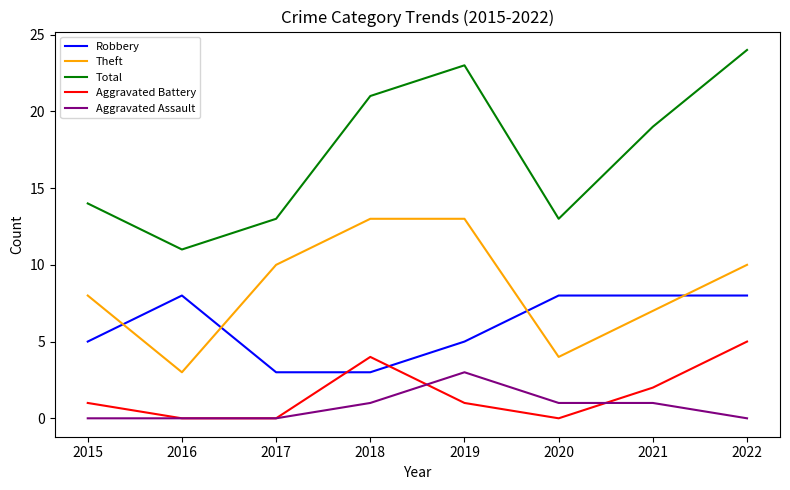

True or false: Theft and Total cross at least once.

False